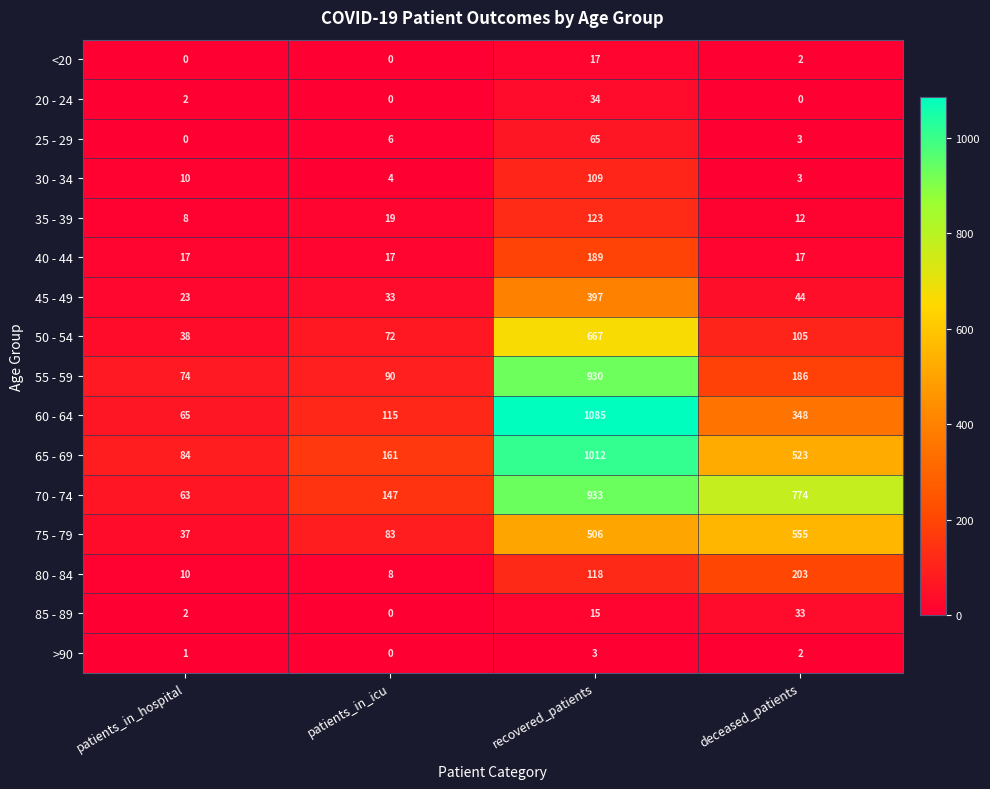

What is the highest value of the 80 - 84 series?

203